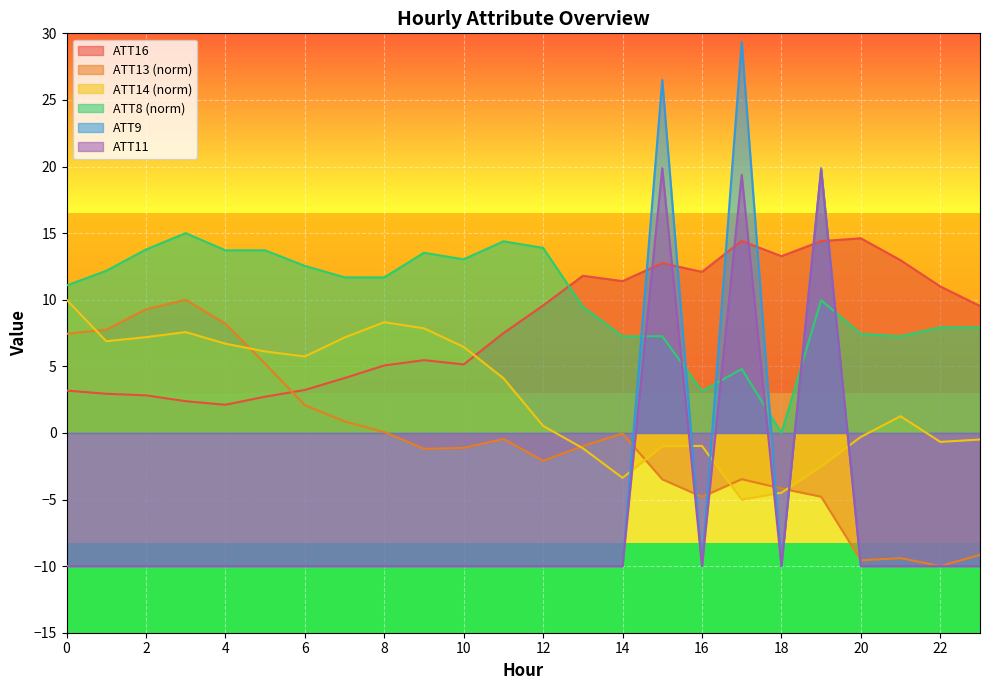

Is the value of ATT13 at 7 greater than the value of ATT11 at 19?

No